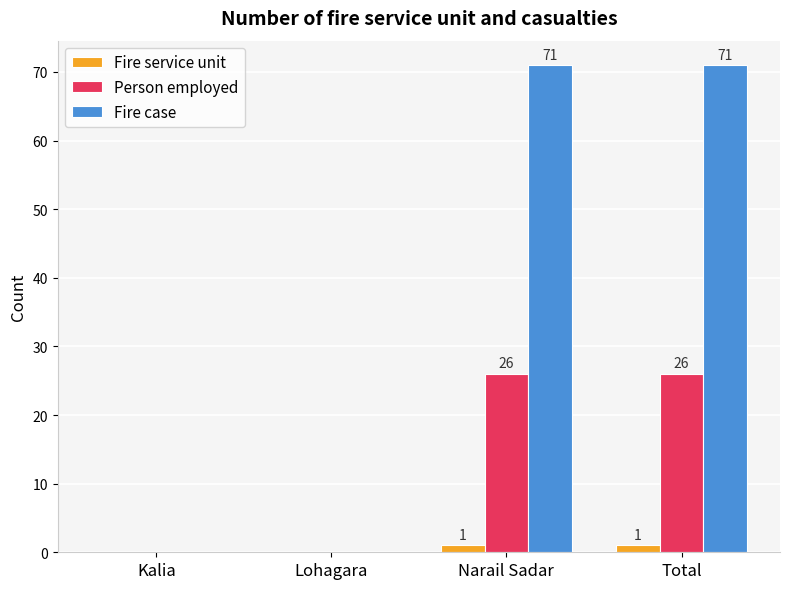

What is the maximum value shown in the chart?

71